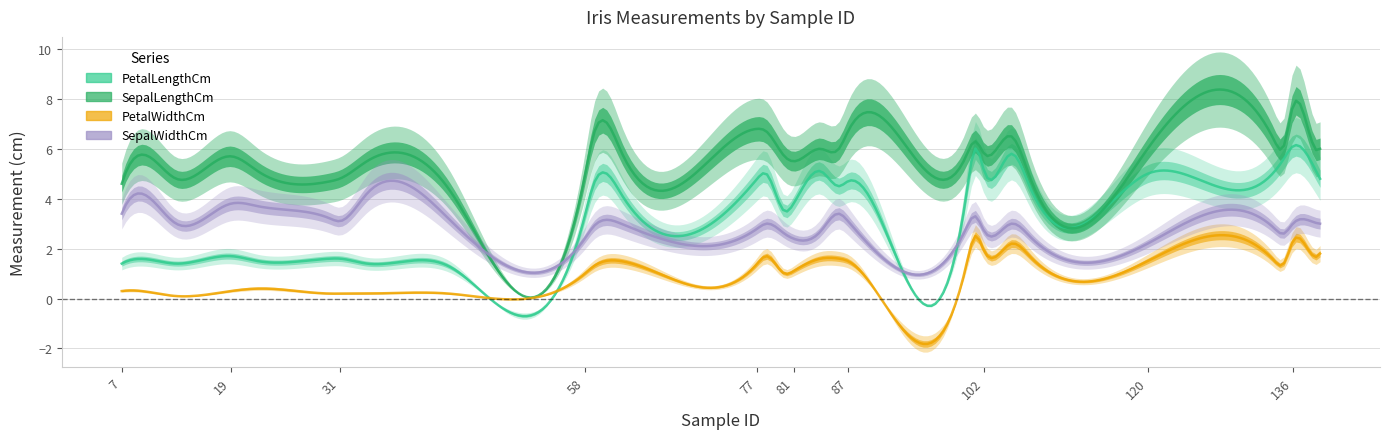

True or false: PetalWidthCm and SepalLengthCm cross at least once.

False